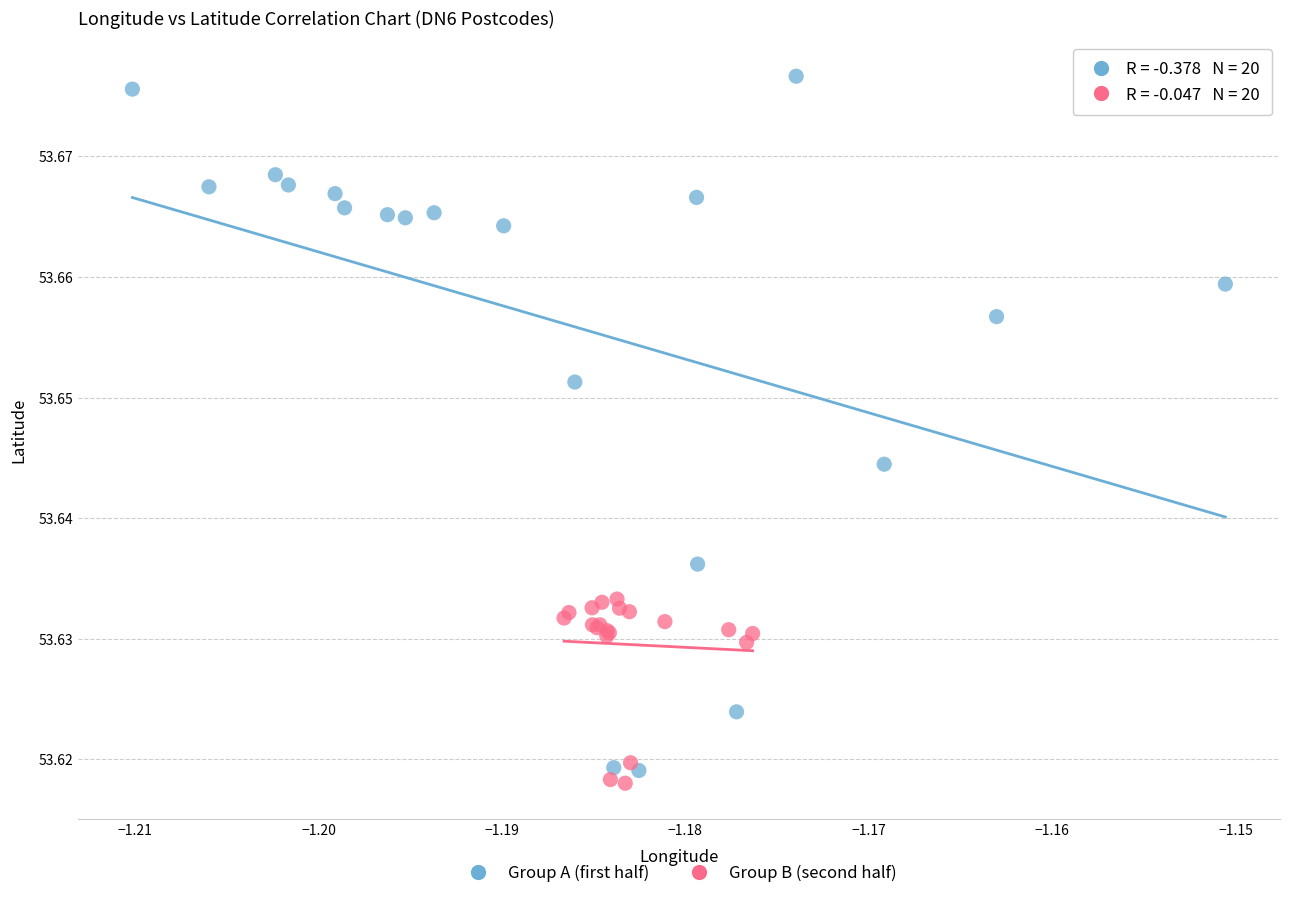

Which series has the widest spread of Y values?

Group A (first half)